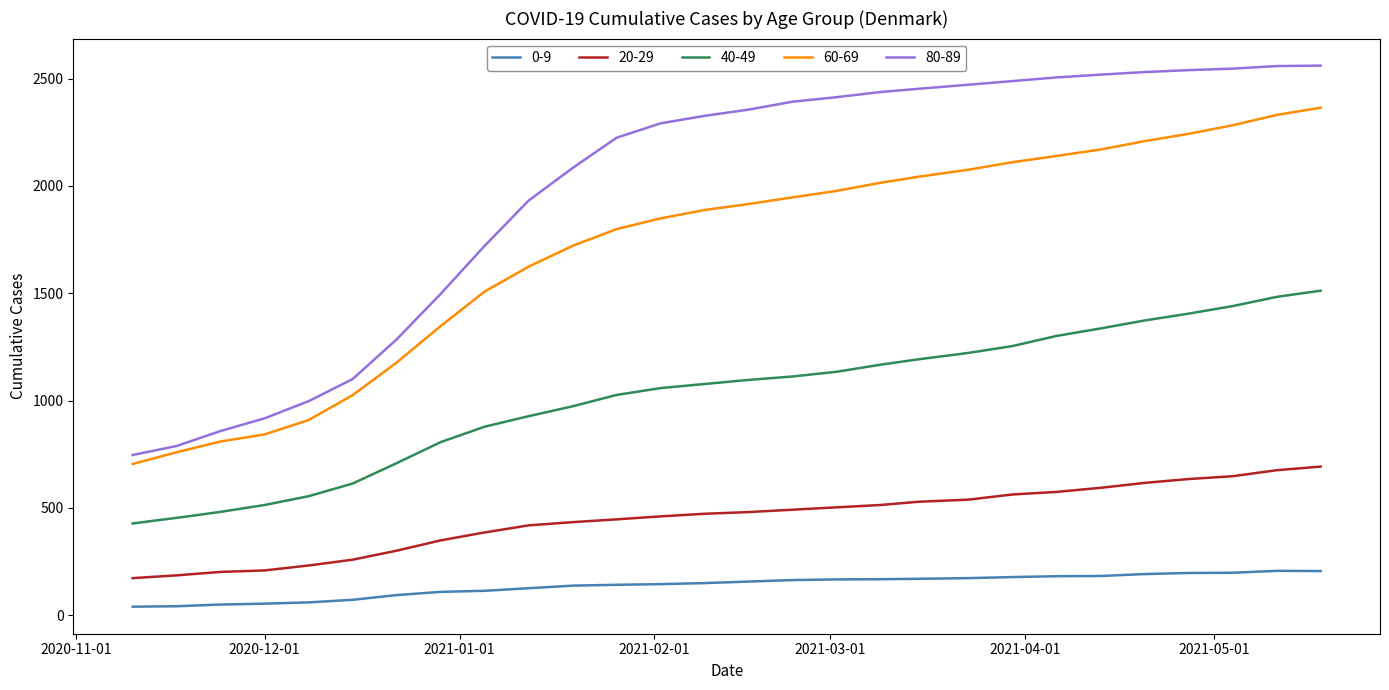

Which series has the widest spread of values?

80-89